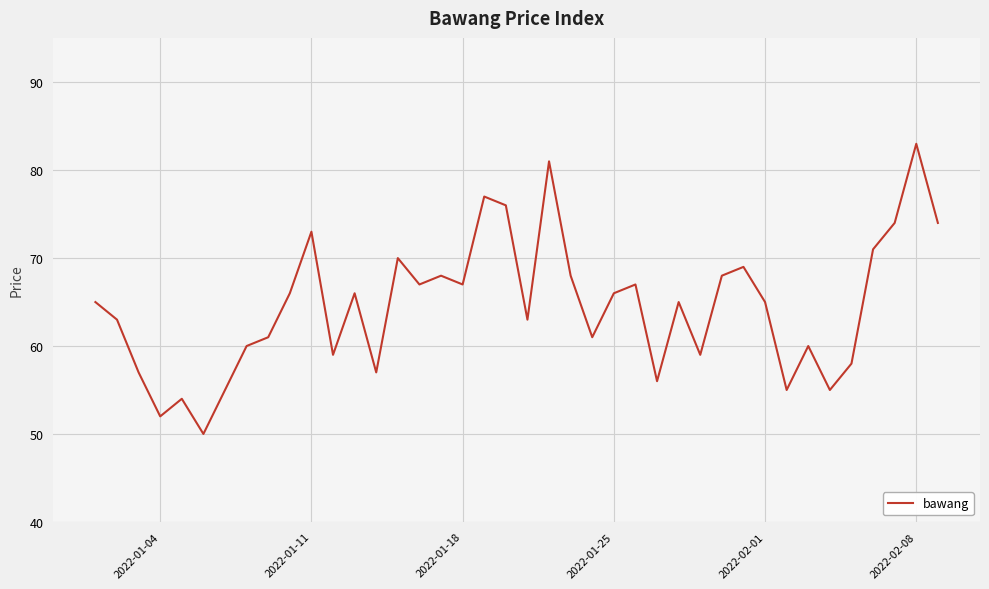

What is the maximum value shown in the chart?

83.0